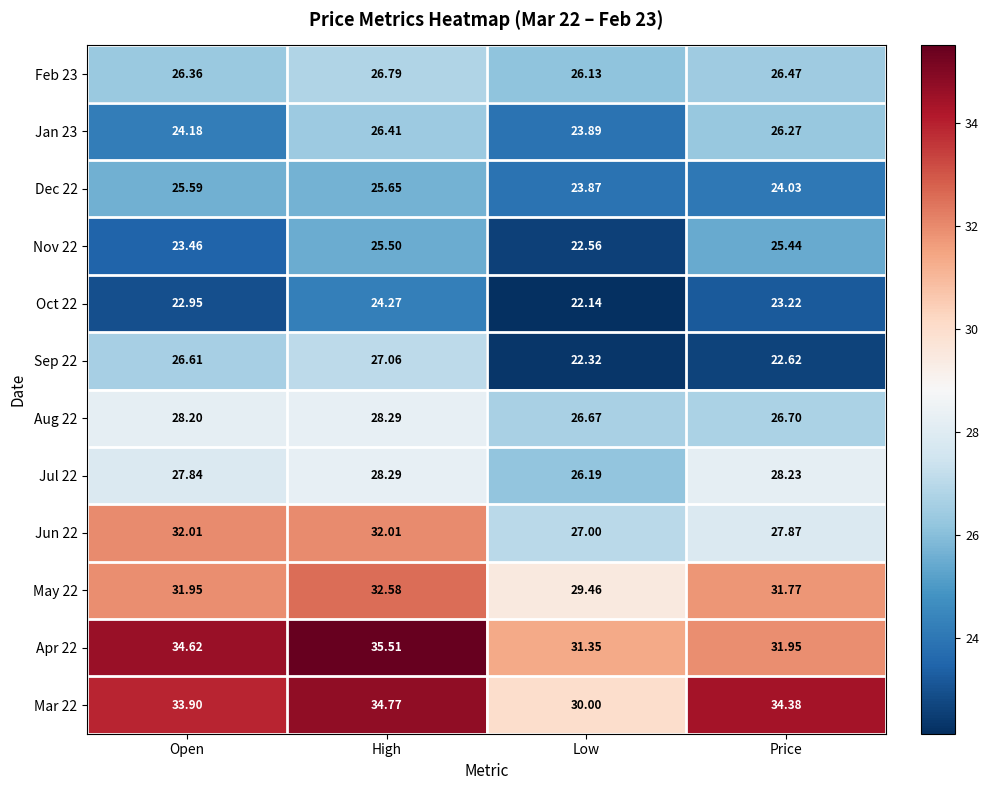

List the labels in order of Jul 22 value, largest first.

High, Price, Open, Low